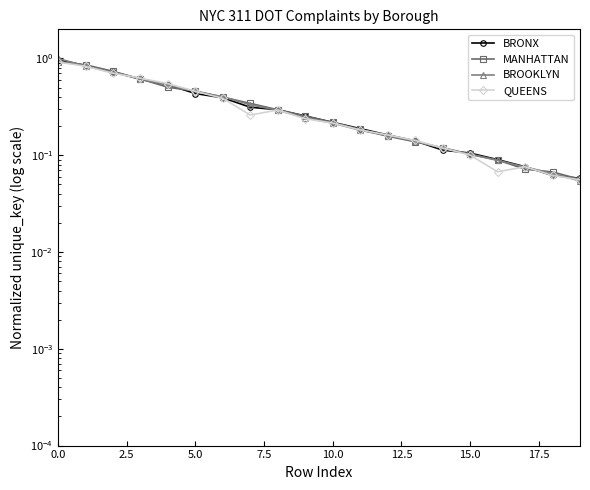

Where do QUEENS and MANHATTAN first cross each other?

5.0 and 7.5